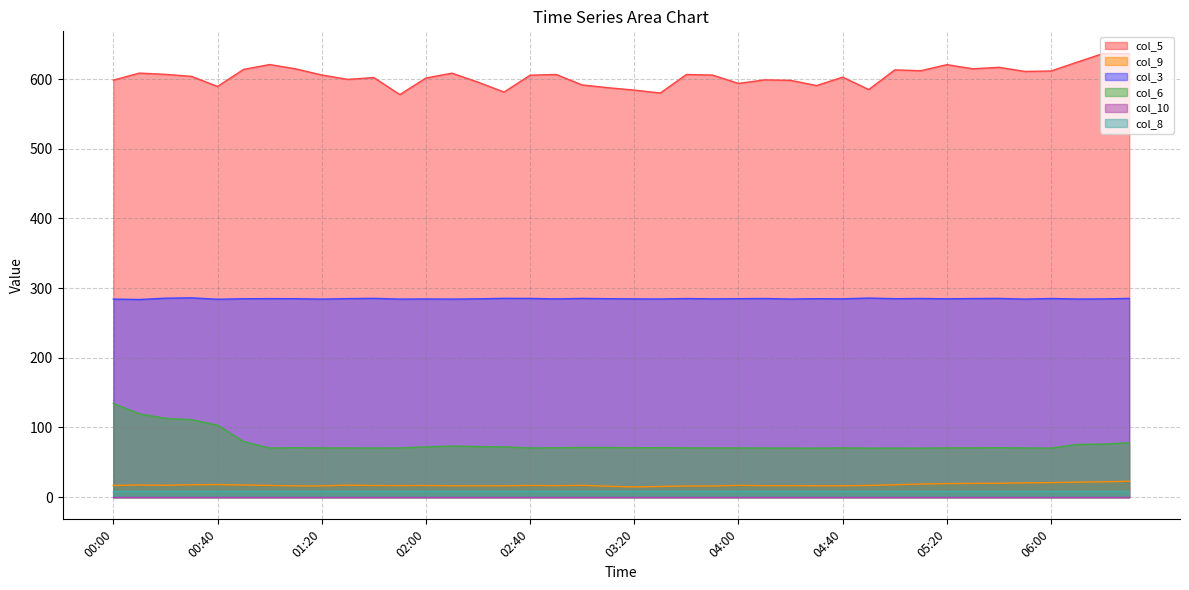

Does the chart display data point markers on the line(s)?

No